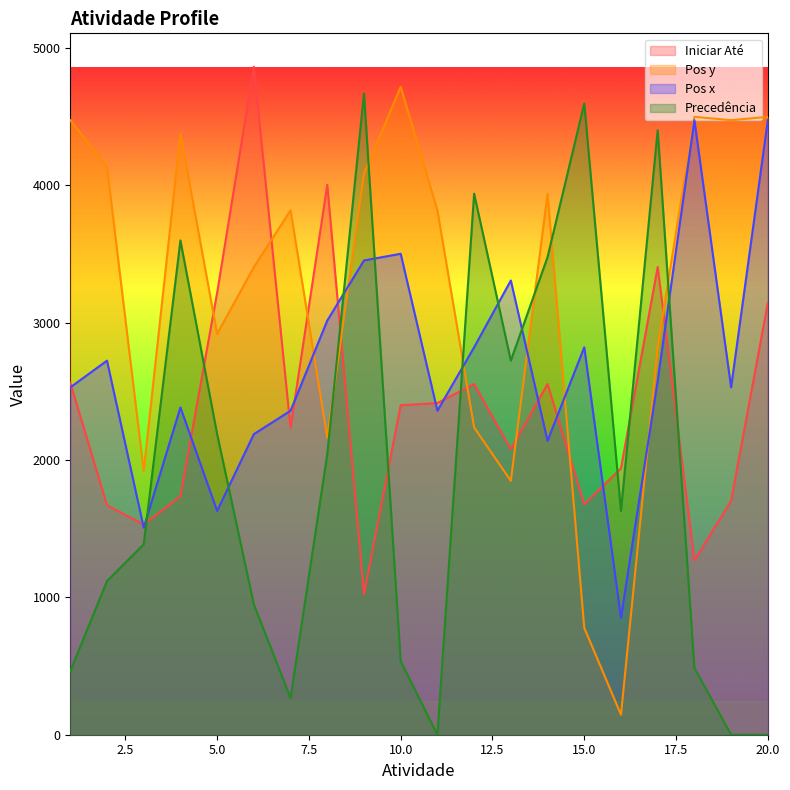

Which series has the largest total across all categories?

Pos y